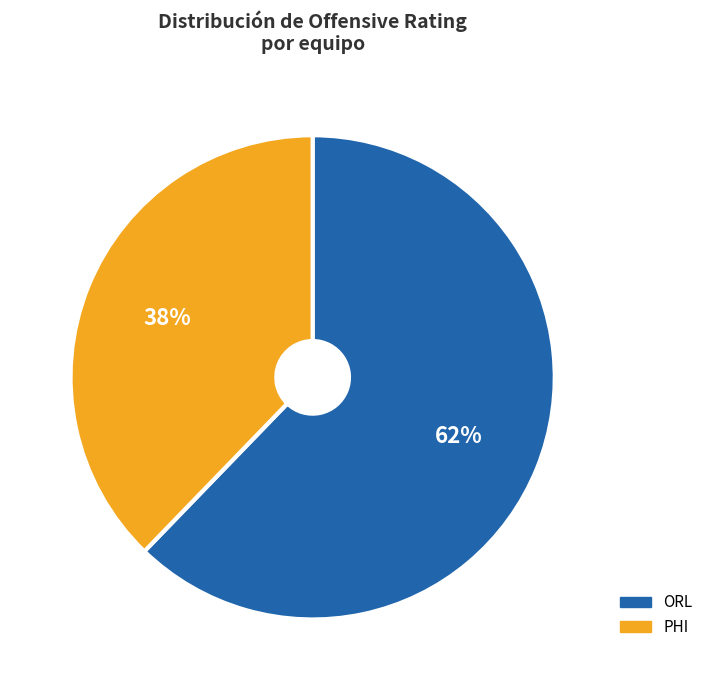

Which has a higher value, PHI or ORL?

ORL